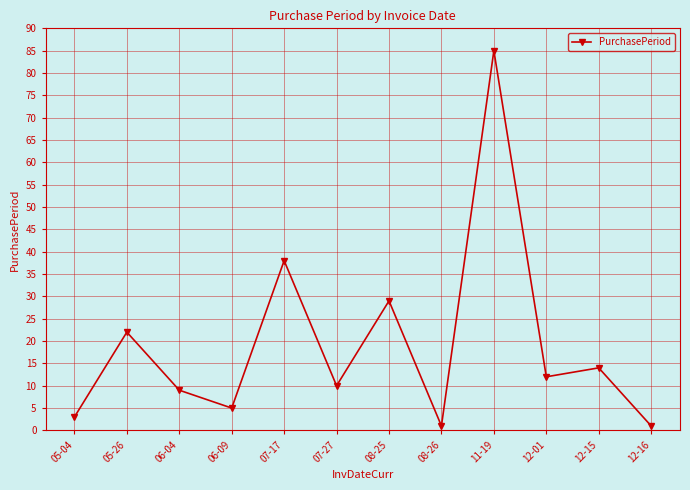

At which category does the data reach its first local valley?

06-09